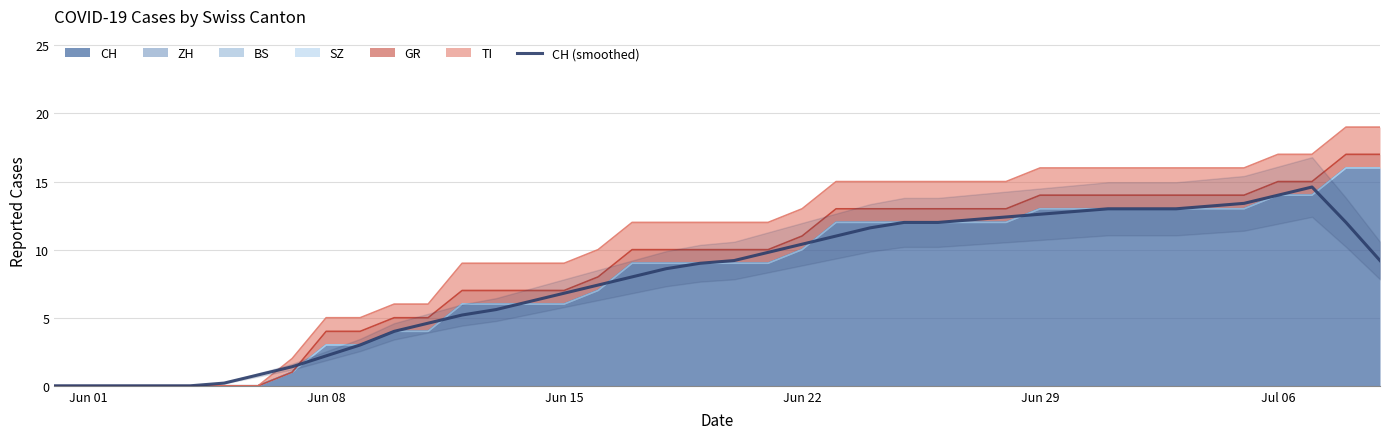

What is the sum of all values?

314.4